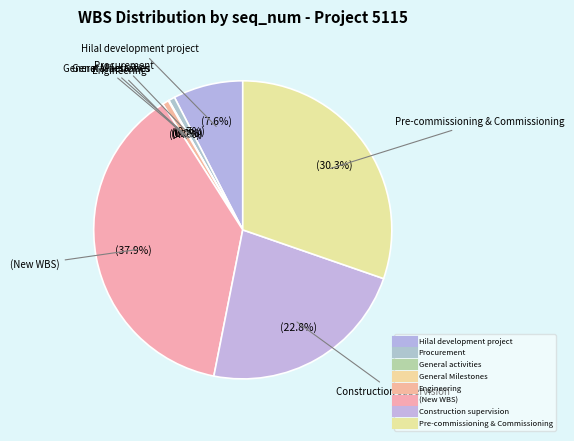

The Construction supervision slice represents 23% of the pie. True or false?

True